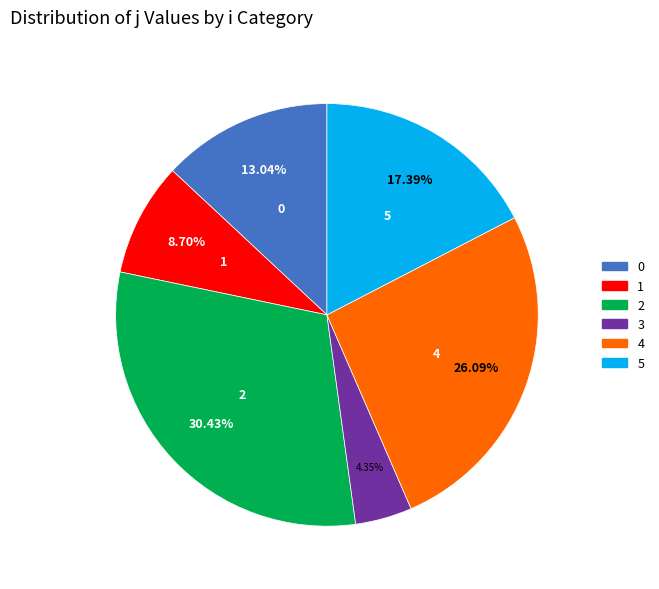

Which category has the smallest portion of the pie?

3